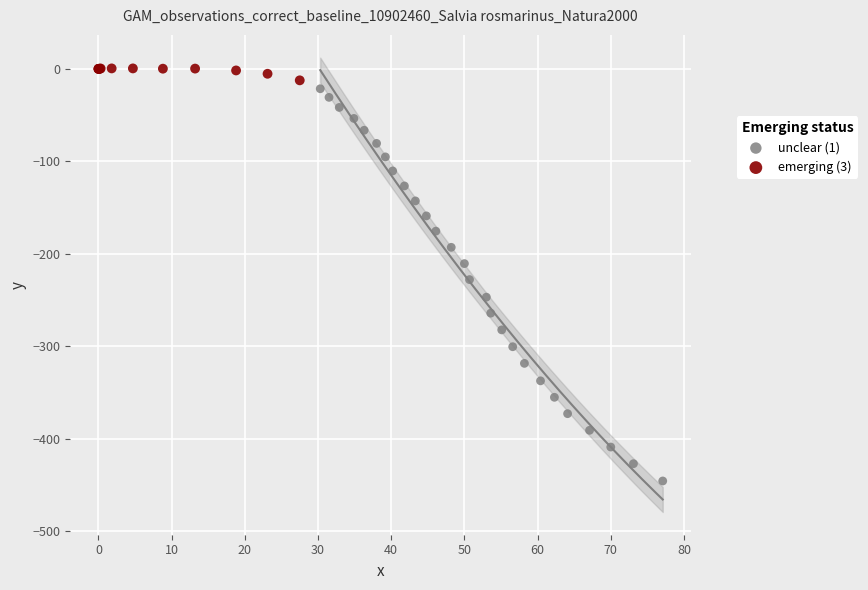

Which series has the widest spread of Y values?

unclear (1)